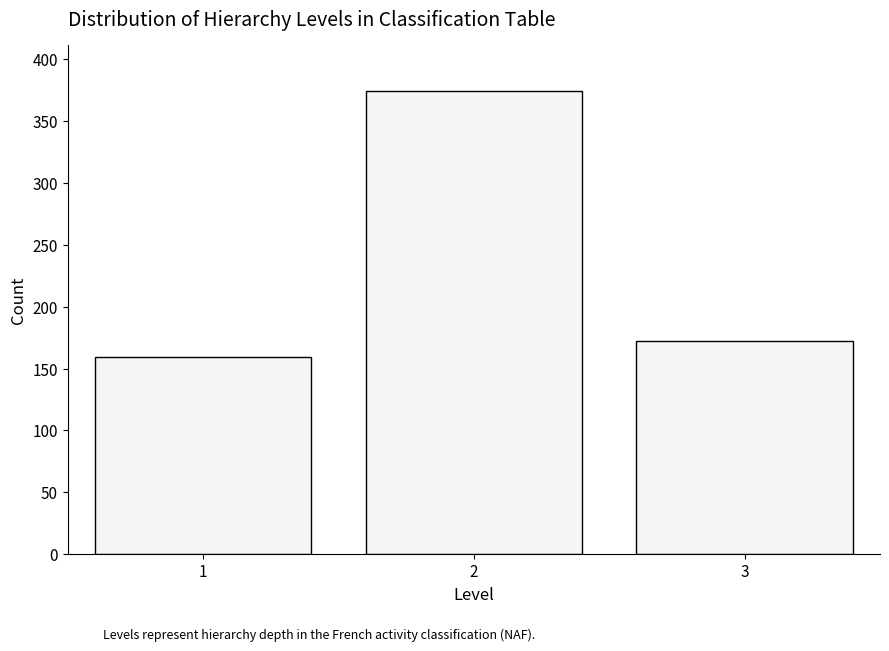

Reading left to right, list all the values displayed in this chart.

159	374	172